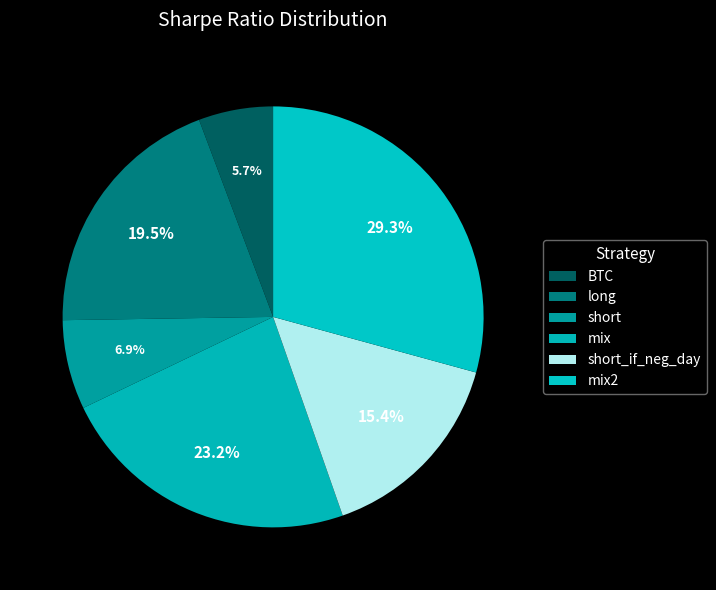

Combined, what portion of the pie is mix2 and short?

36.1%